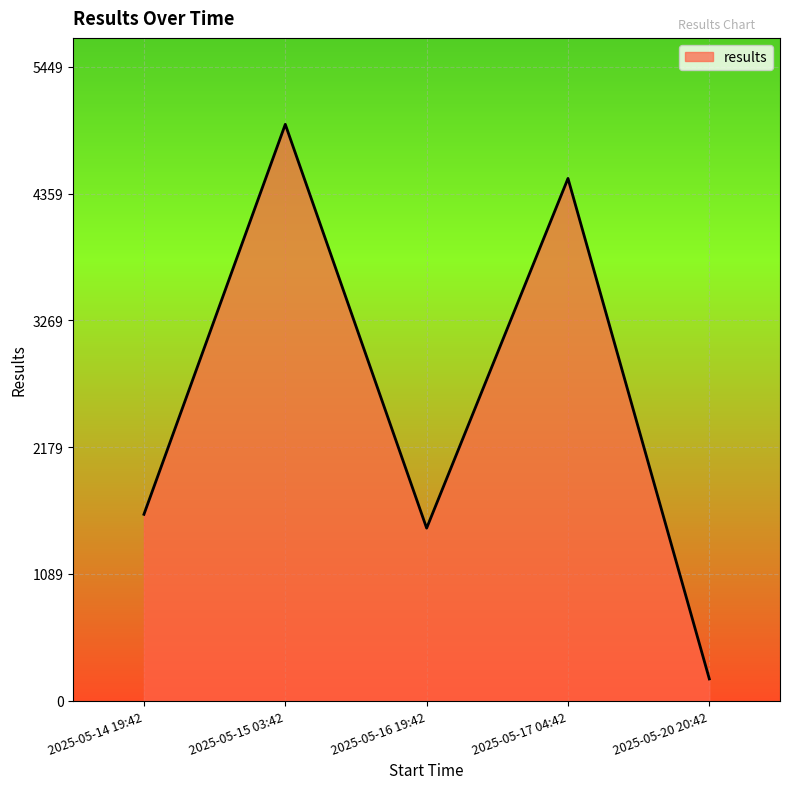

What is the difference between the values at 2025-05-17 04:42 and 2025-05-15 03:42?

465